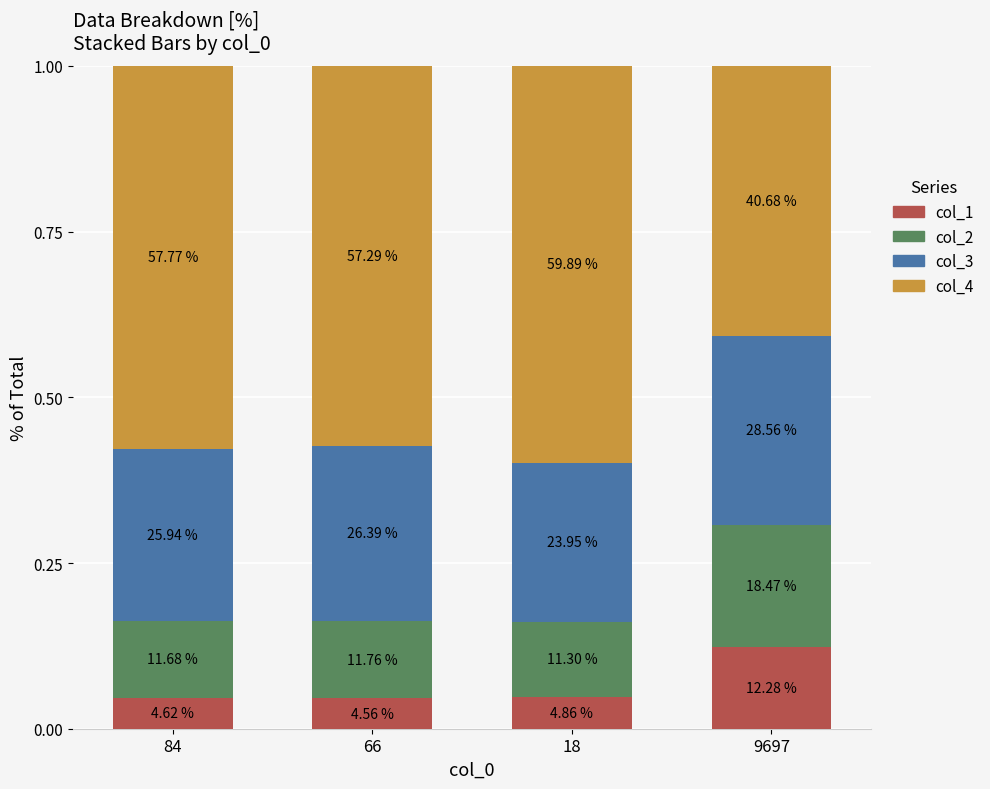

How many bars are there in total?

4